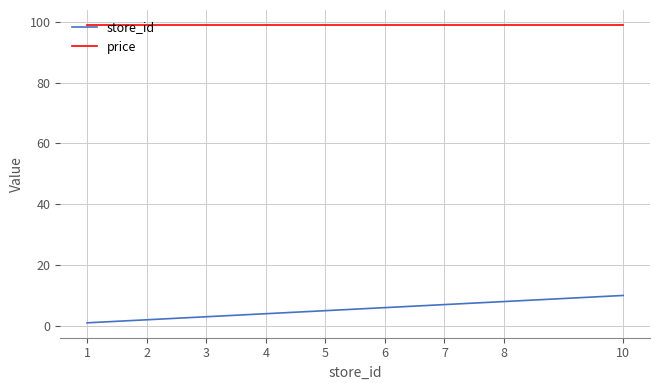

How many lines are shown in the chart?

2